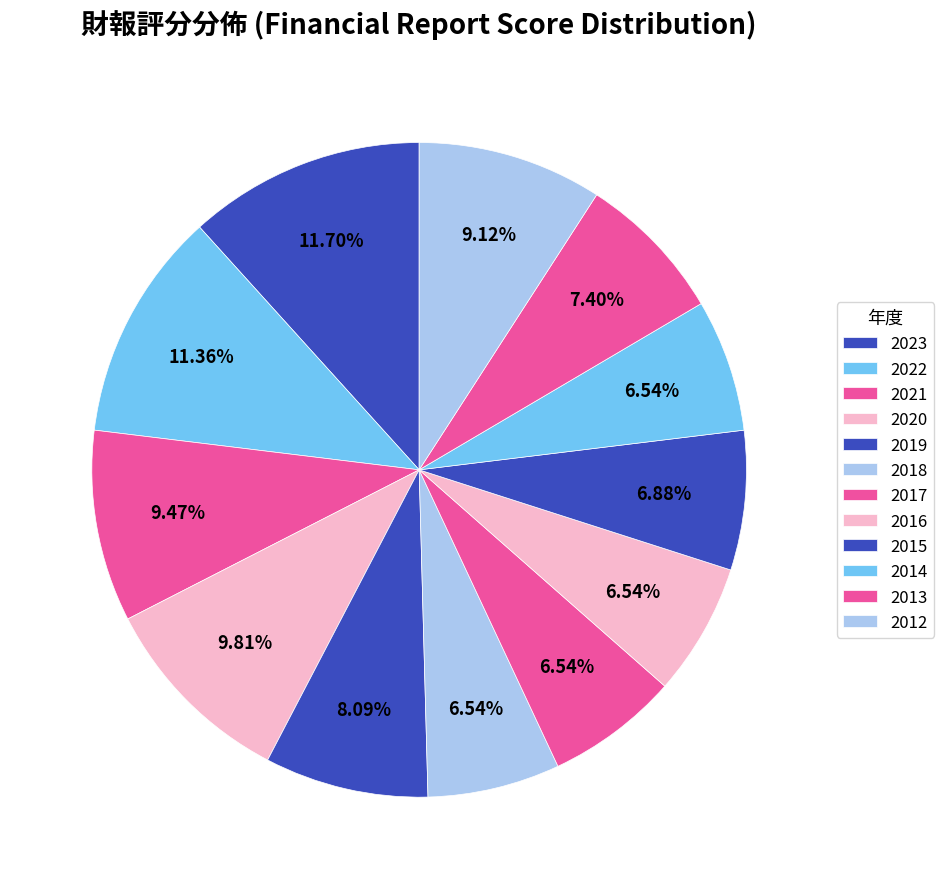

To the nearest percent, what portion does 2015 represent?

7%